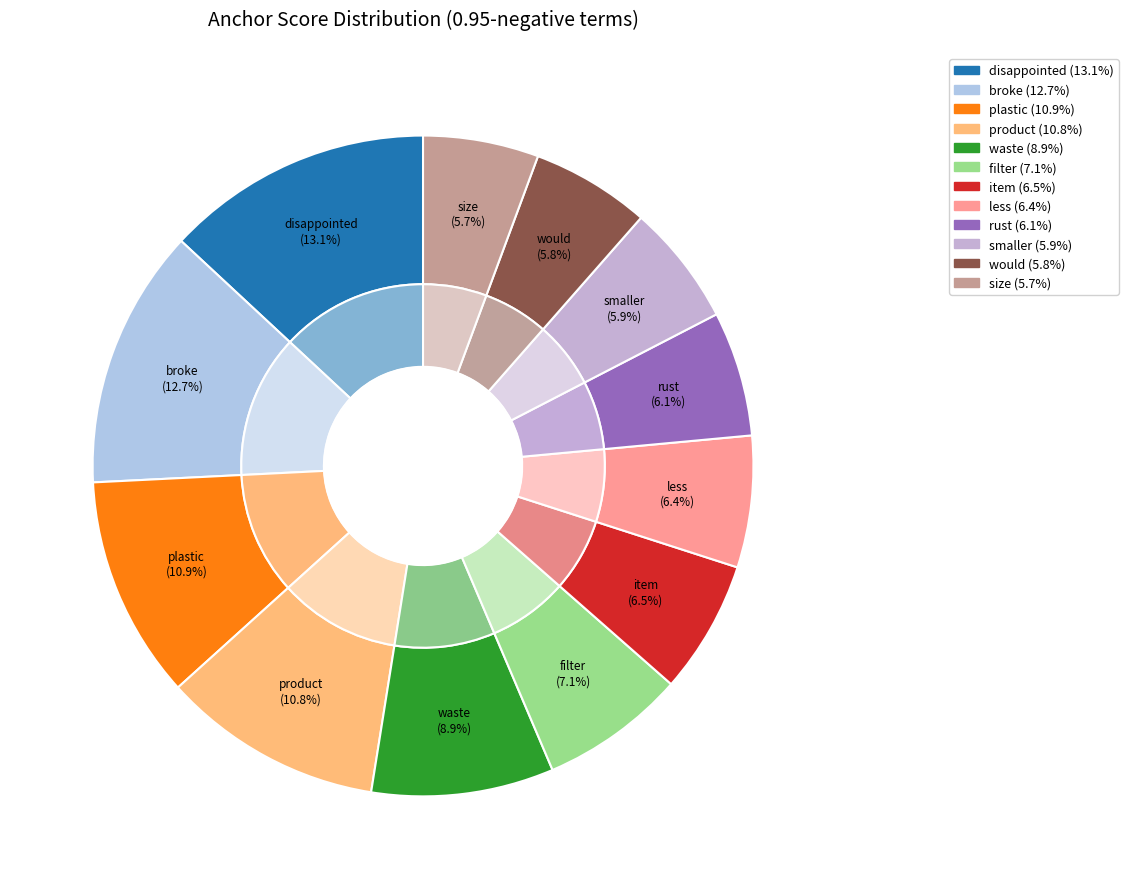

Which slice is the smallest?

size